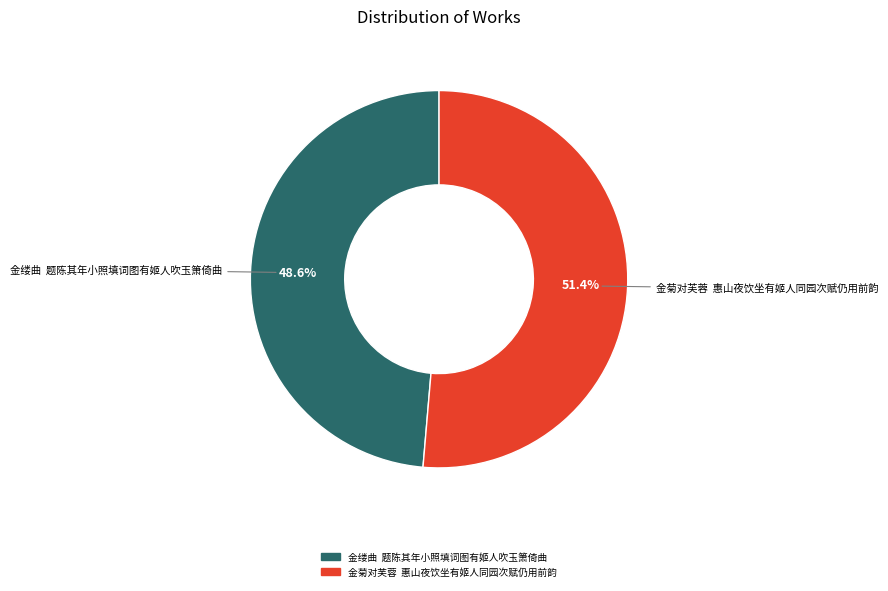

Which category accounts for the majority?

金菊对芙蓉 惠山夜饮坐有姬人同园次赋仍用前韵